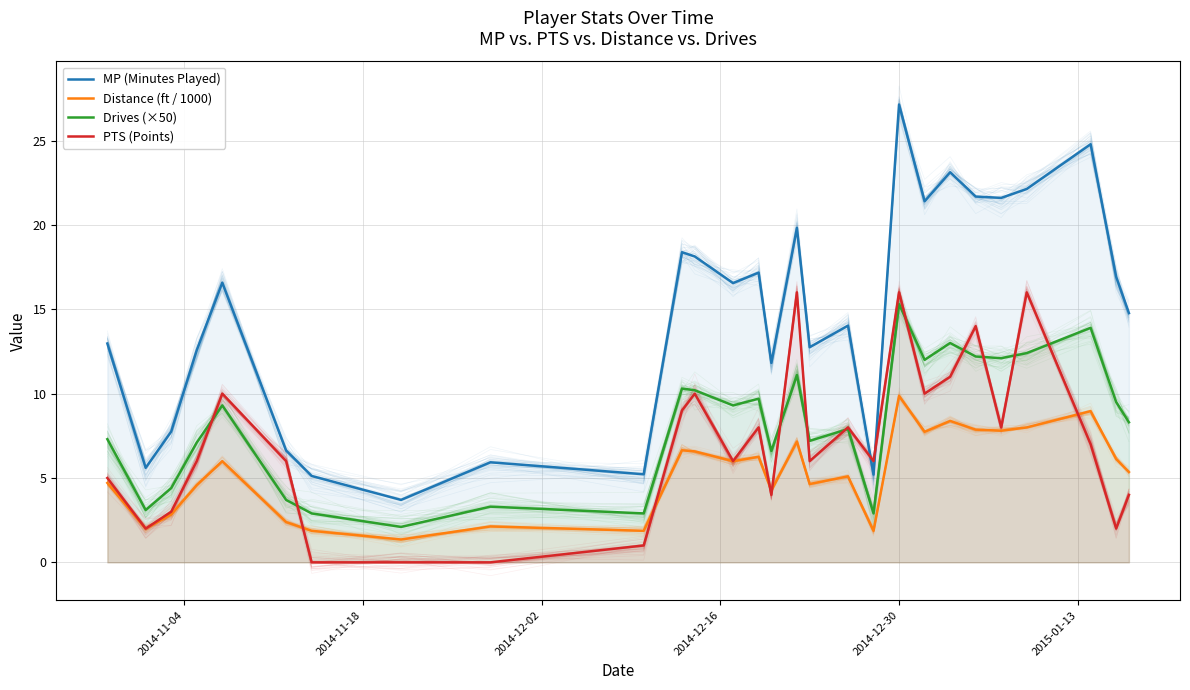

What is the difference between the maximum and minimum values in the Drives (×50) series?

13.2